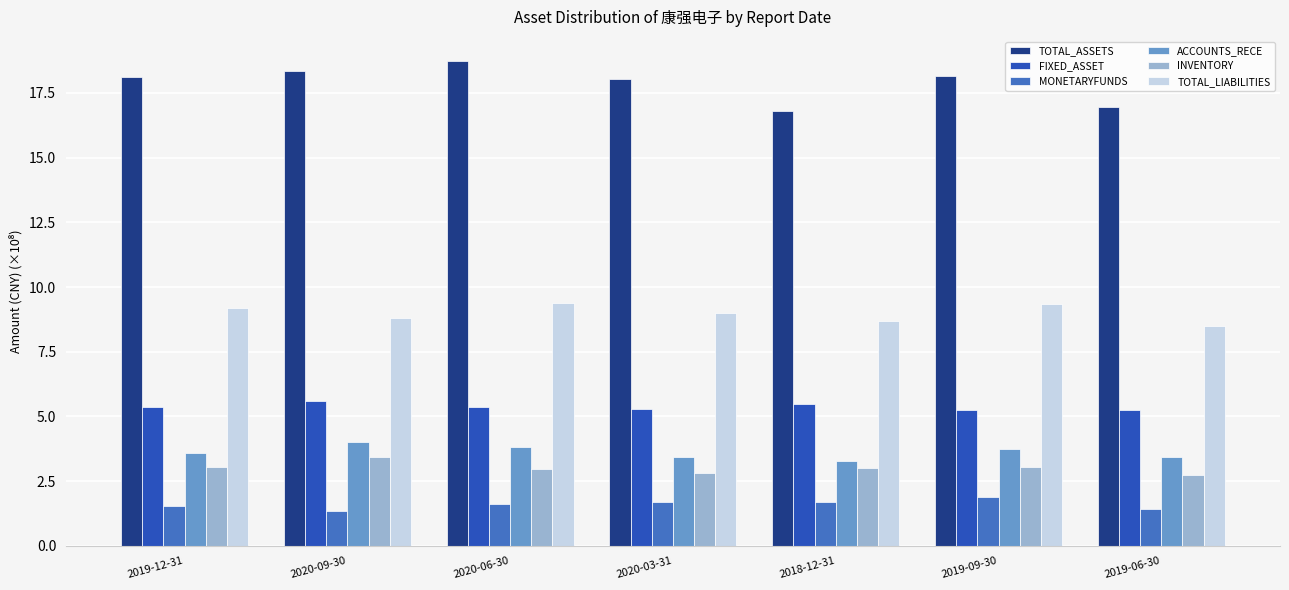

What is the difference between the second highest and minimum values in the TOTAL_LIABILITIES series?

0.9